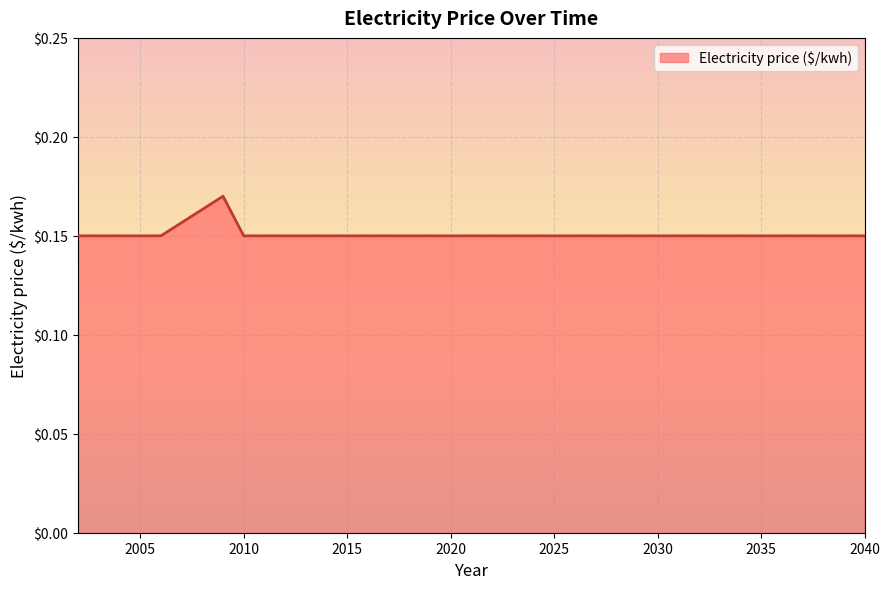

Is this an area chart (filled region under the line)?

Yes